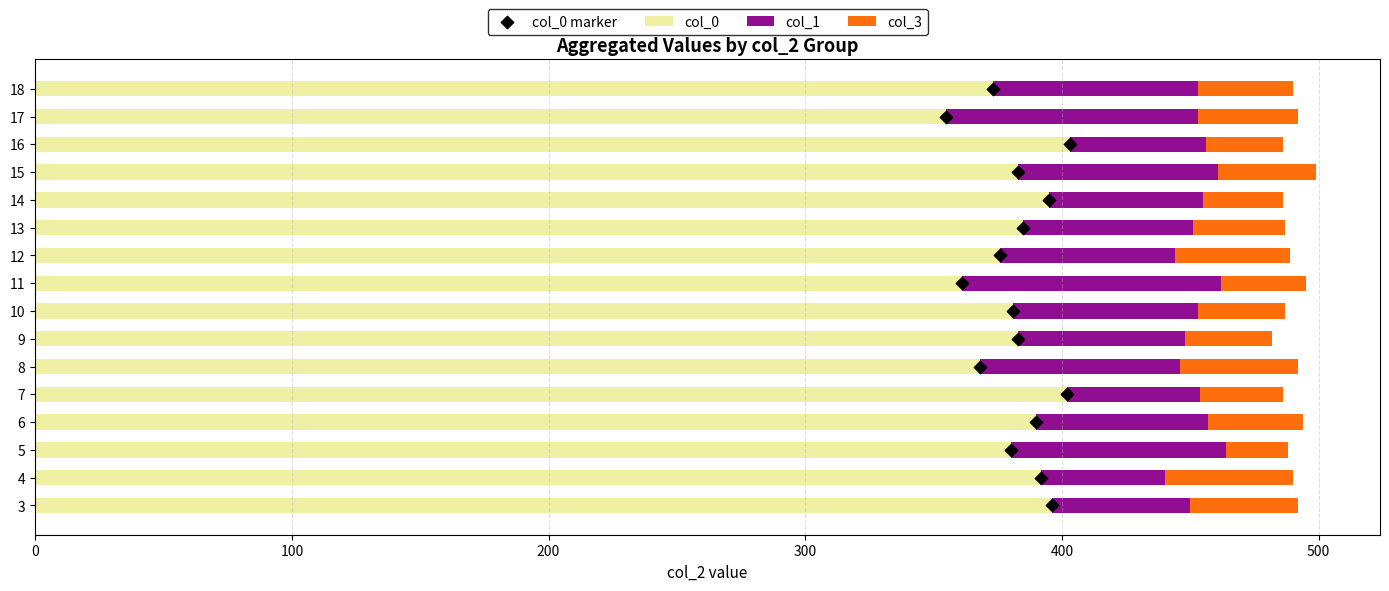

At how many categories does at least one series exceed 230?

16